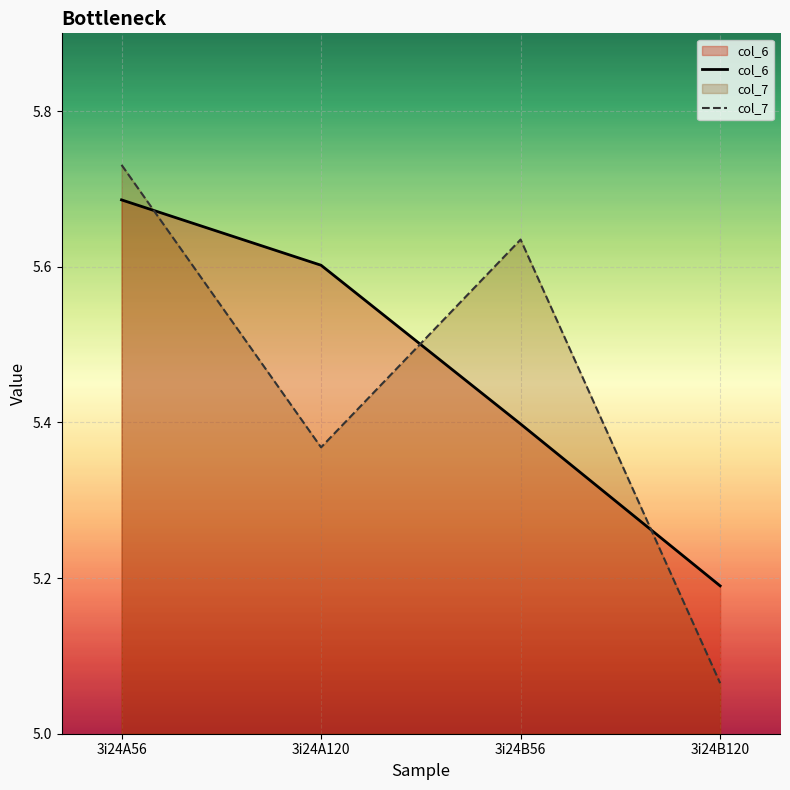

How many lines are shown in the chart?

2